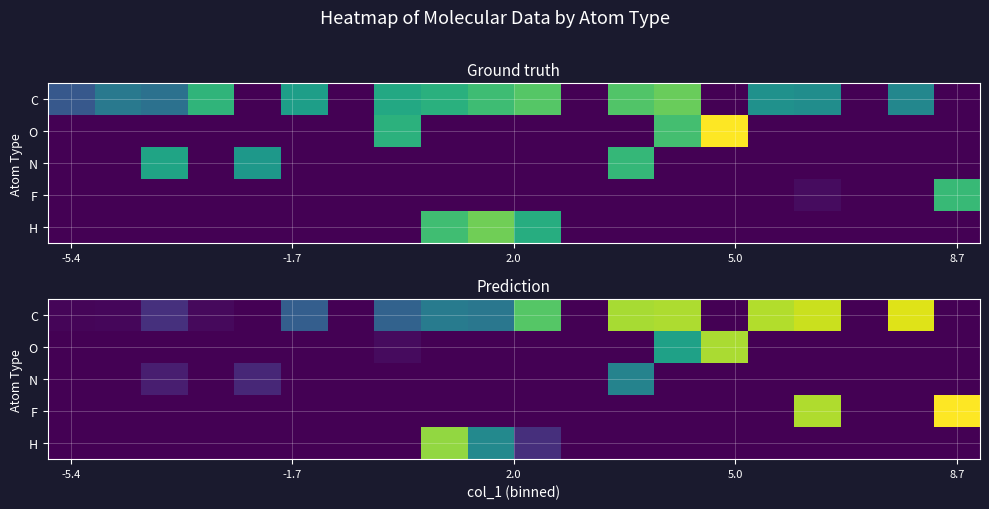

Count the number of data series in this chart.

5